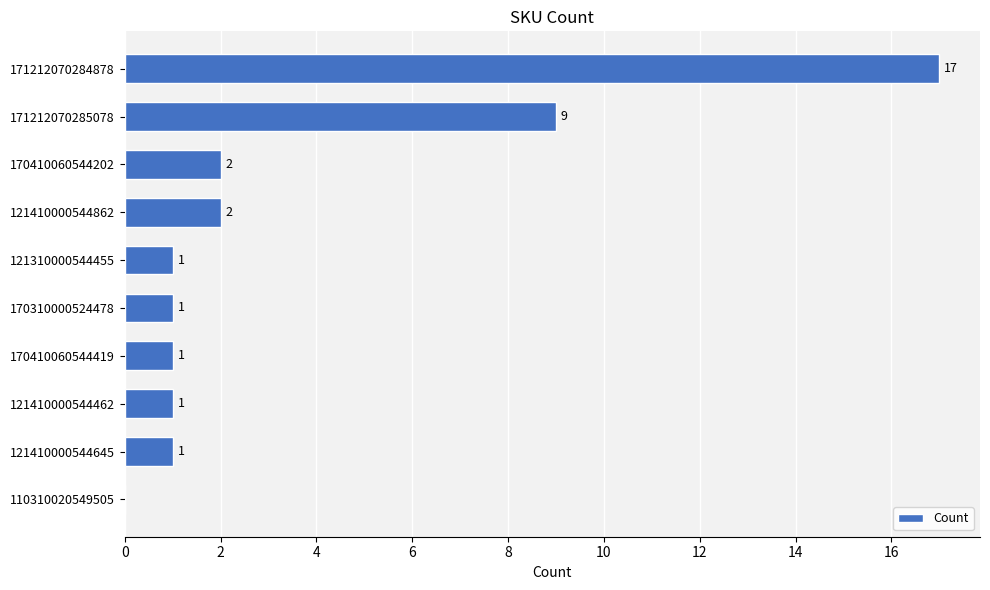

Which has a higher value, 170410060544419 or 170410060544202?

170410060544202